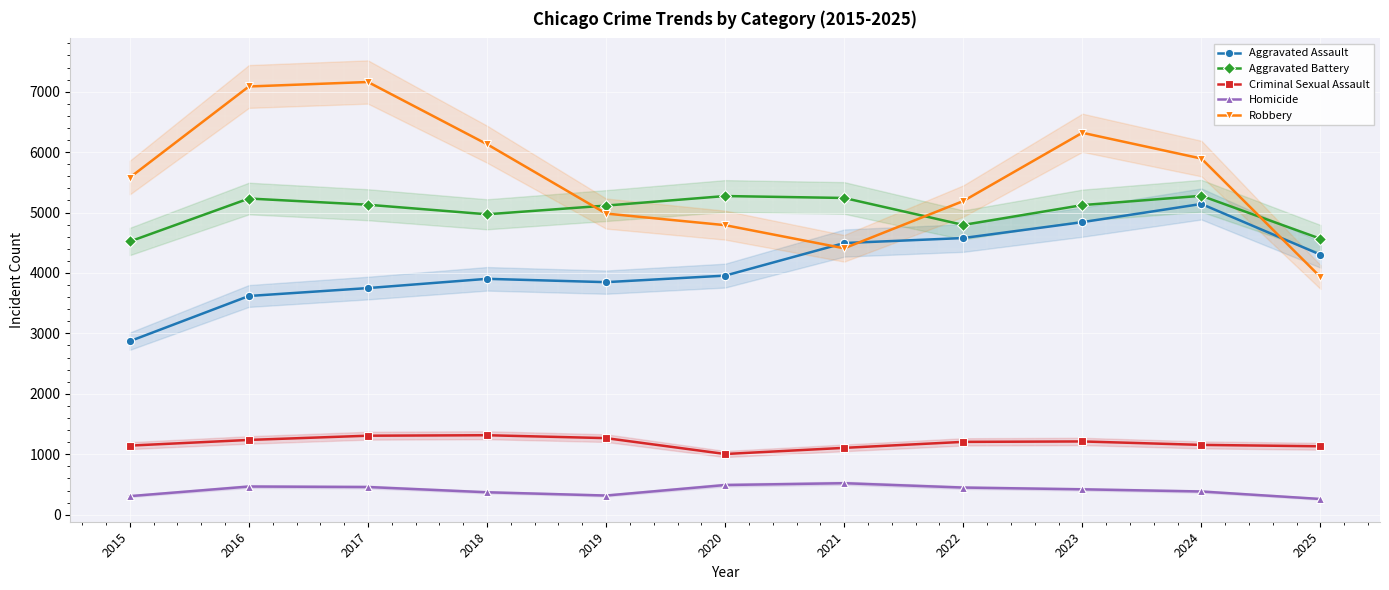

True or false: Criminal Sexual Assault has a value of 492 at 2015.

False